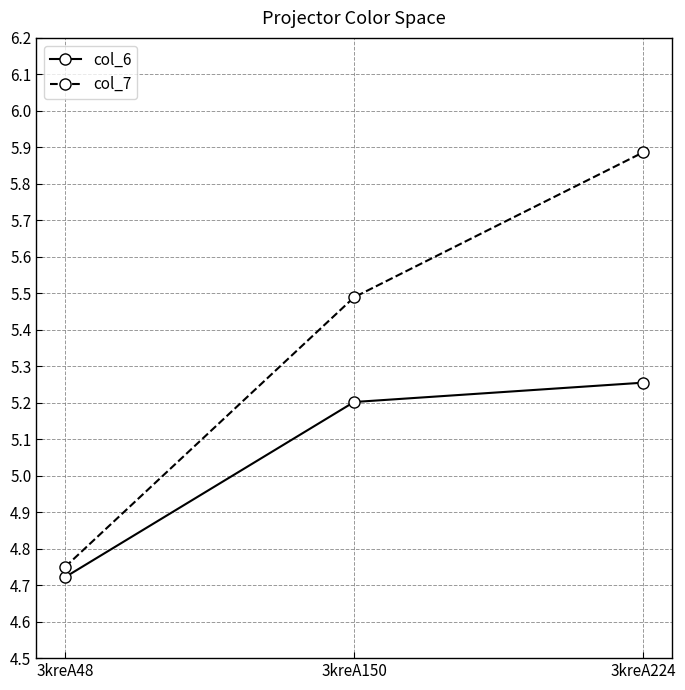

Which series has the largest range (max minus min)?

col_7